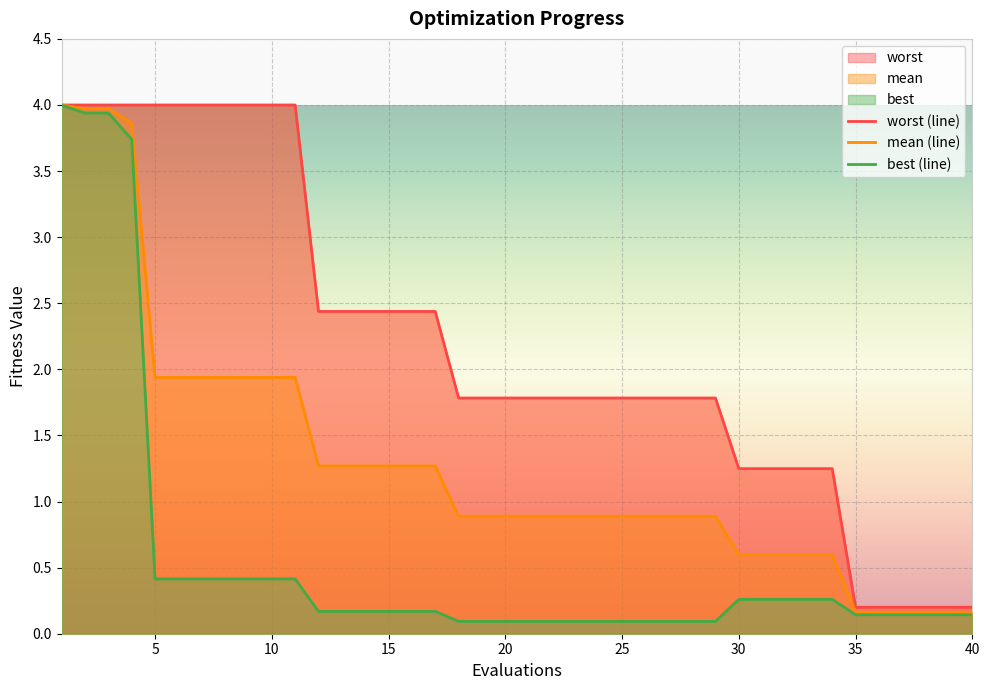

What is the total value across all series at 10?

6.4